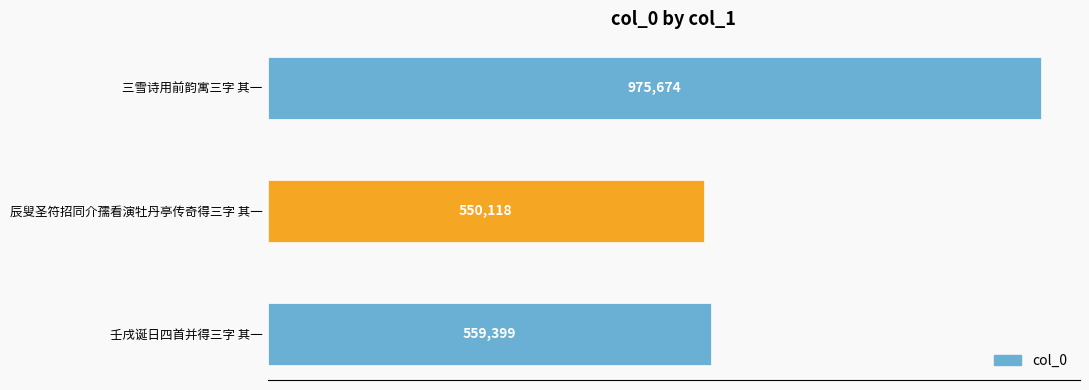

What is the maximum value shown in the chart?

975674